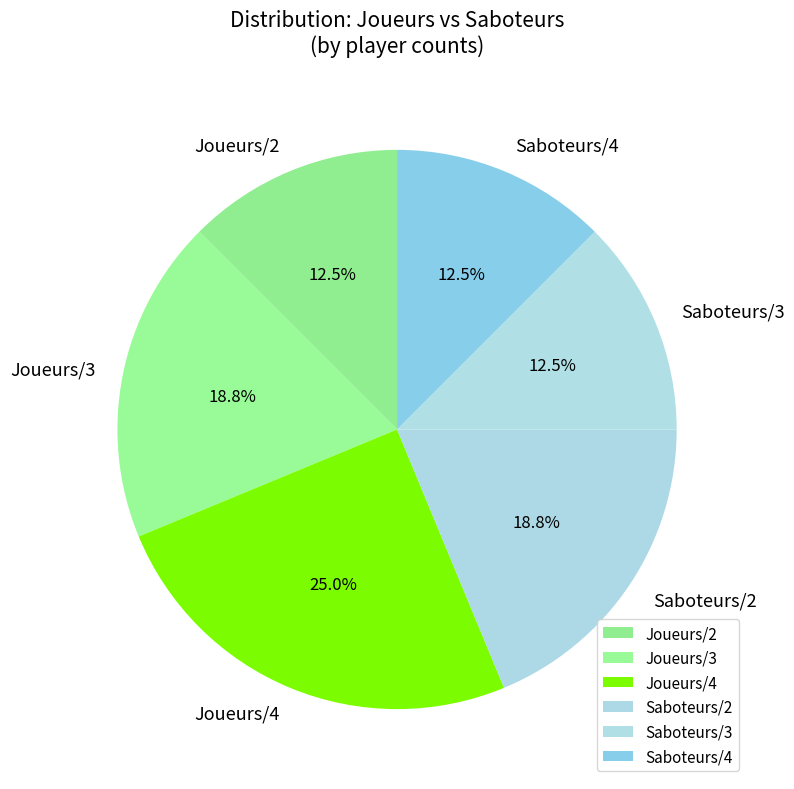

Combined, do Saboteurs/3 and Joueurs/2 account for over 50%?

No